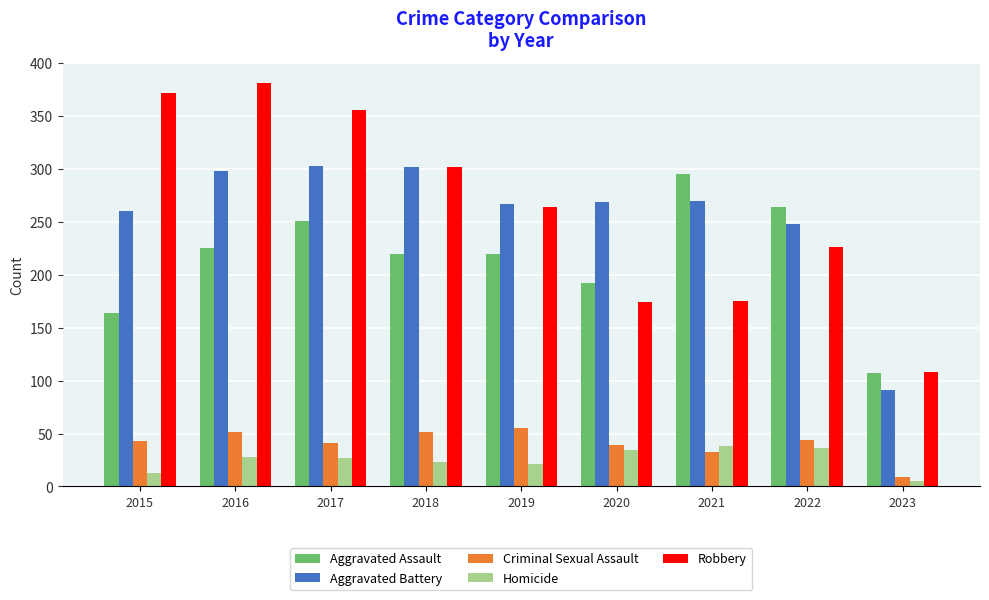

What are all the series names shown in the legend?

Aggravated Assault, Aggravated Battery, Criminal Sexual Assault, Homicide, Robbery